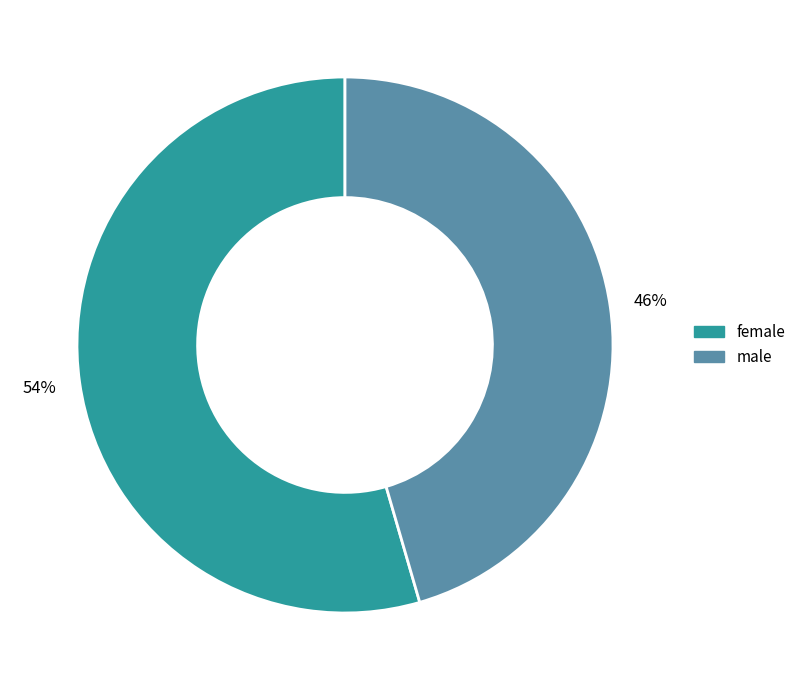

What is the smallest slice in the pie chart?

male